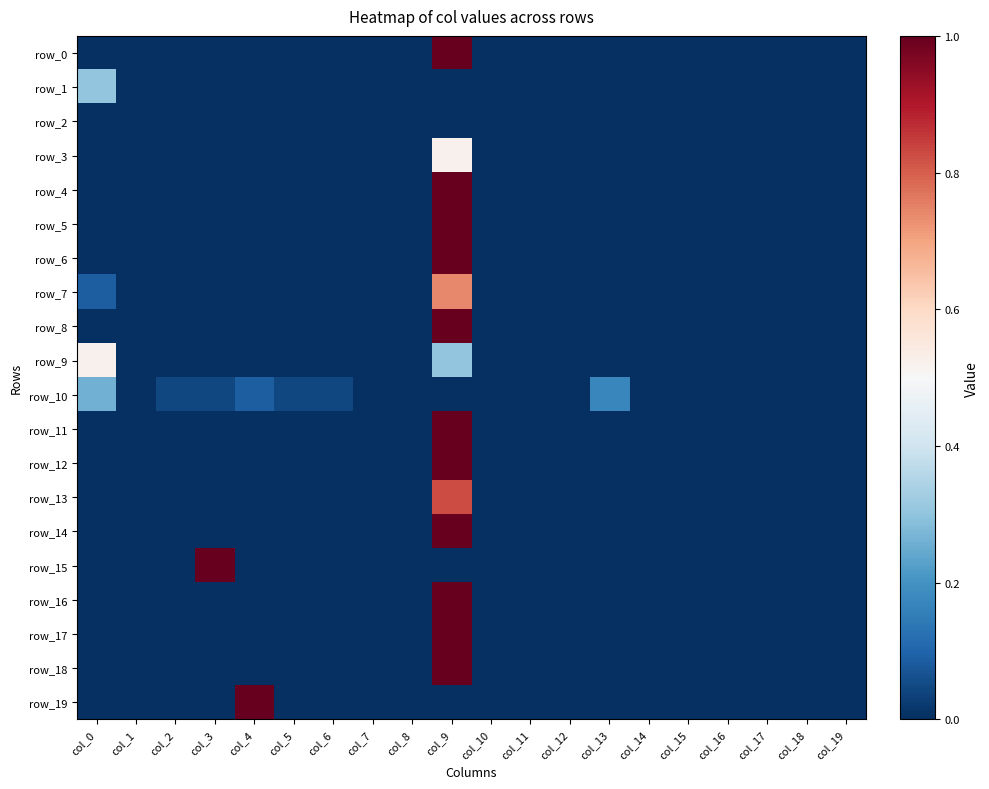

What is the highest value of the row_12 series?

1.0